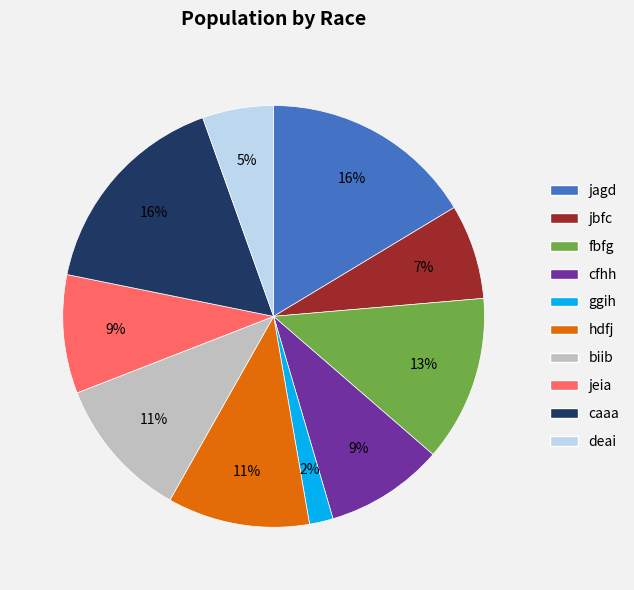

To the nearest percent, what is the difference between the biib and fbfg slice percentages?

2%